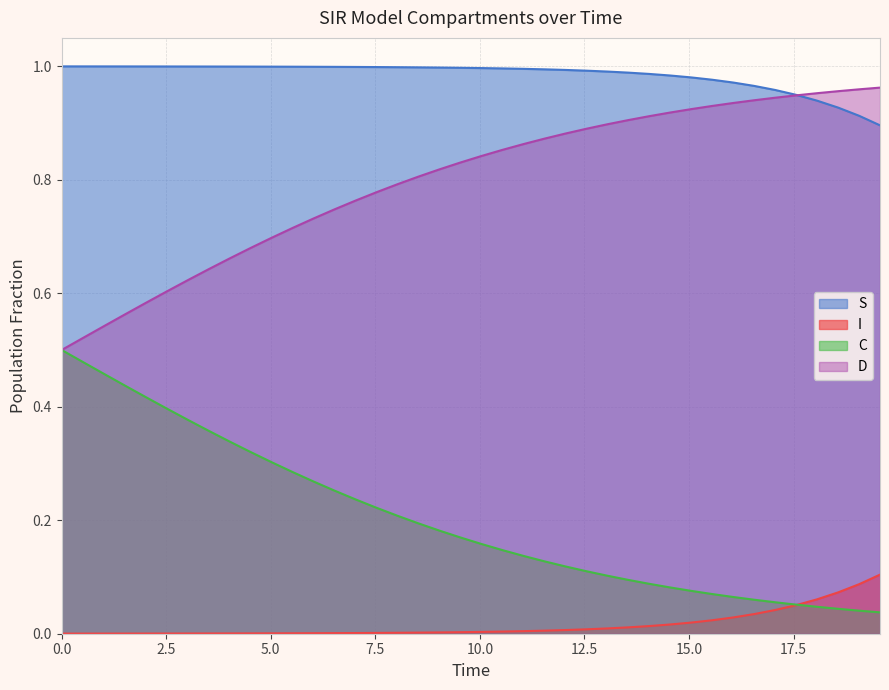

True or false: I and D cross at least once.

False